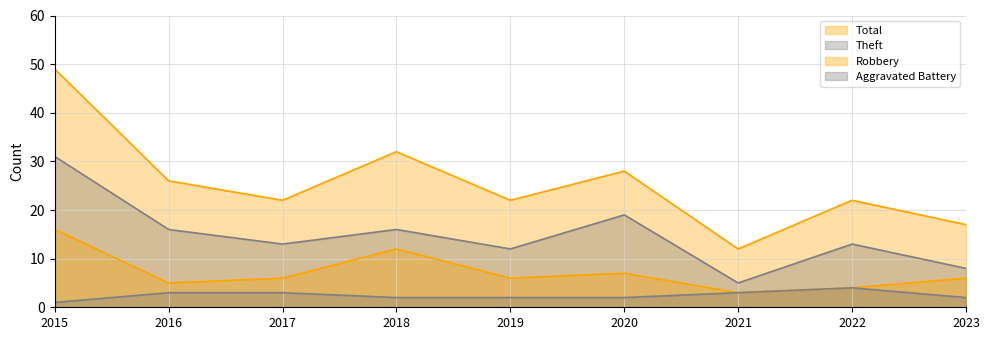

Where is Theft nearest to the value 18?

2020